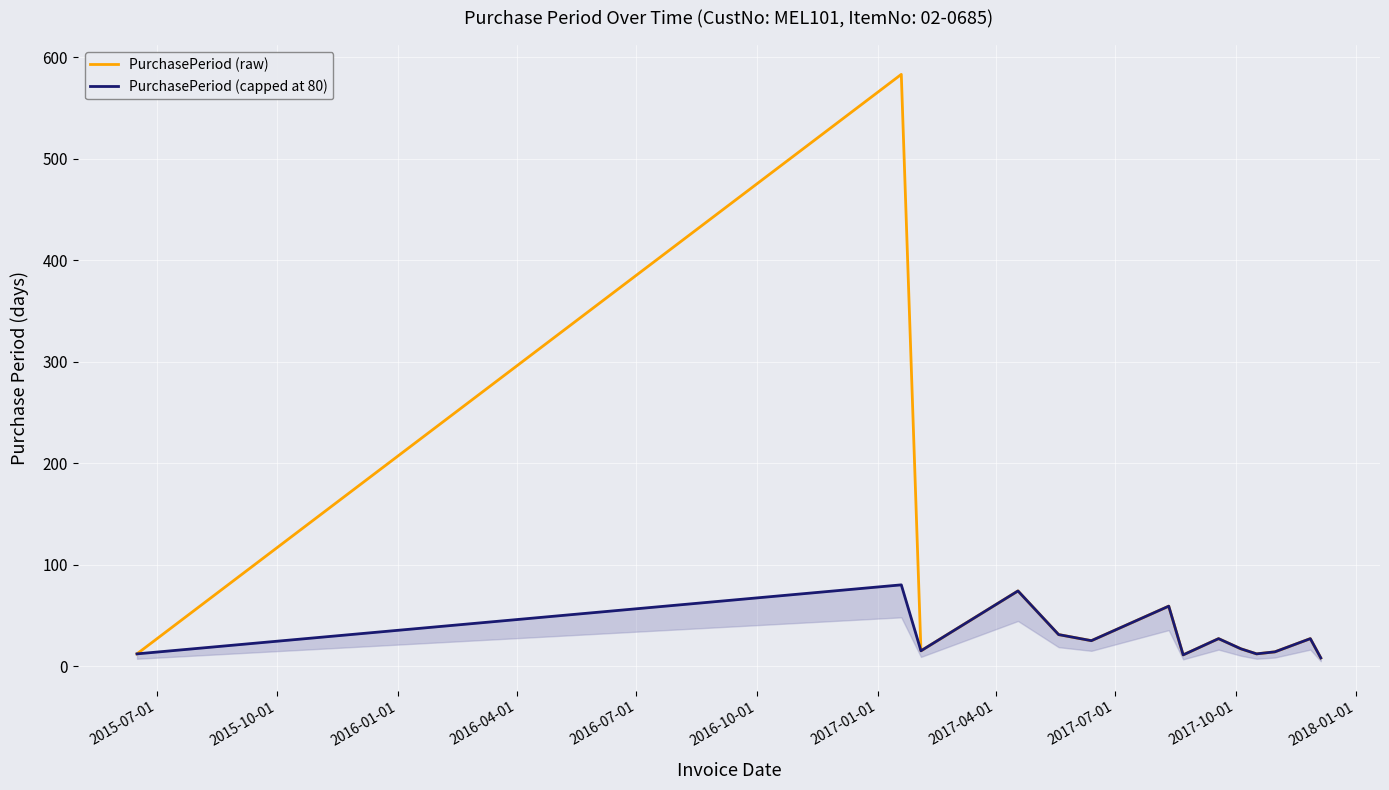

Reading left to right, list all the values displayed in this chart.

PurchasePeriod (raw): 12	583	15	74	31	25	59	11	27	17	12	14	27	8
PurchasePeriod (capped at 80): 12	80	15	74	31	25	59	11	27	17	12	14	27	8